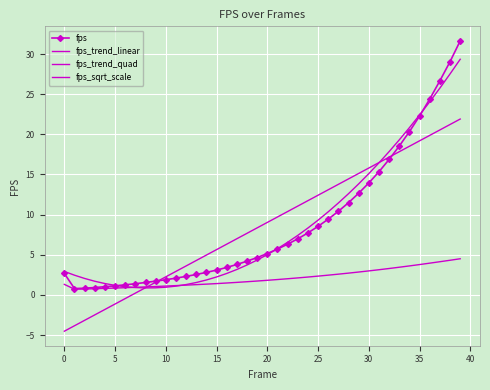

Which series has the largest total across all categories?

fps_trend_linear